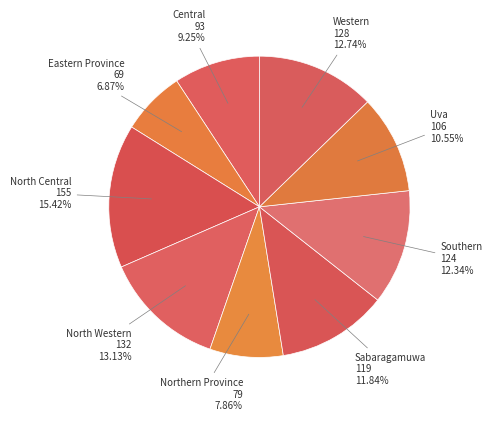

Does any single category account for the majority?

No